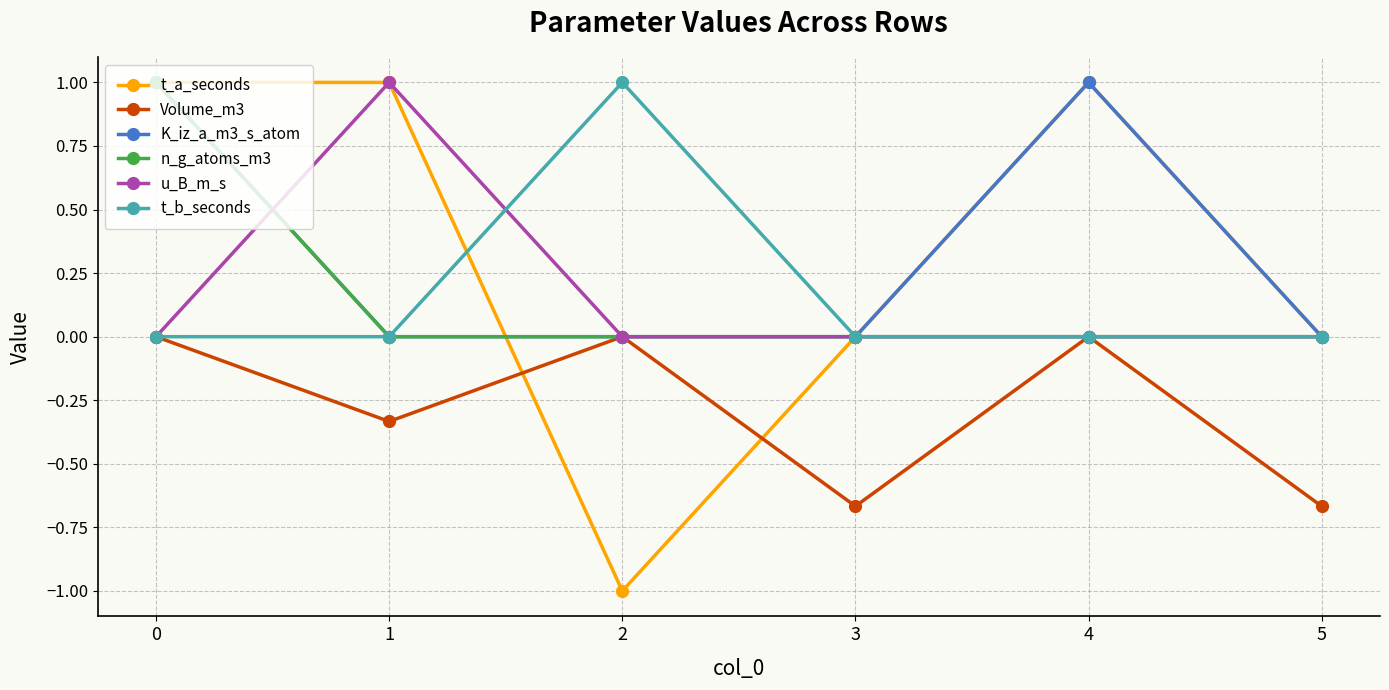

What is the smallest value displayed?

-1.0